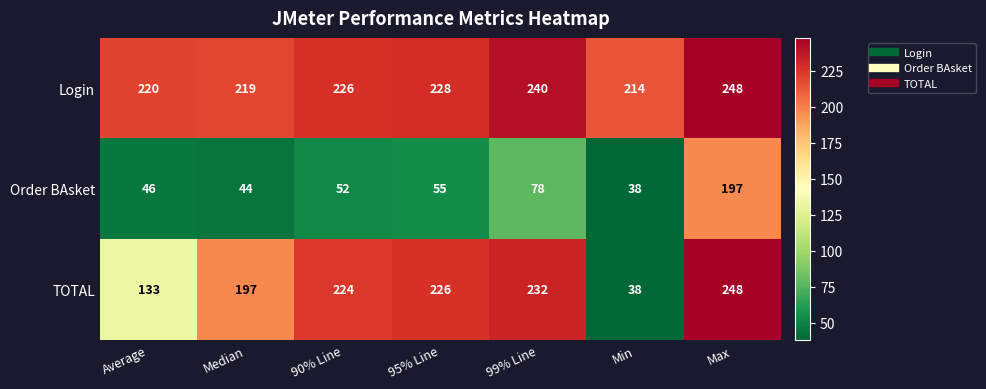

At how many categories does at least one series exceed 243?

1